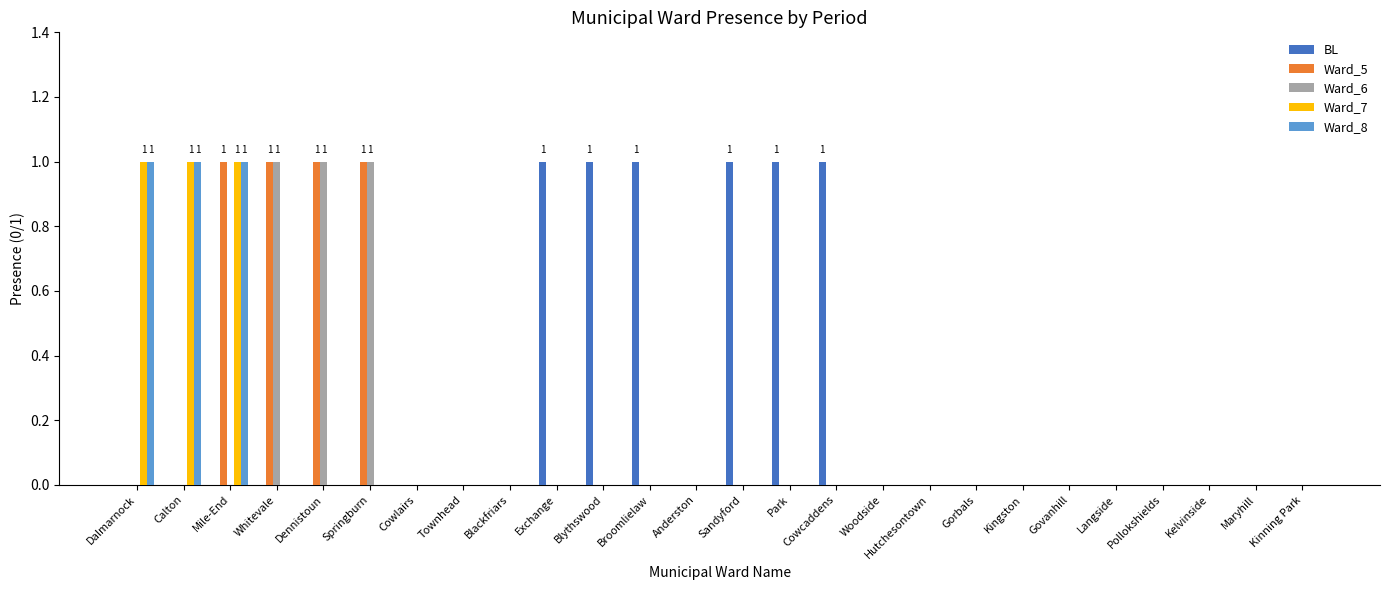

Reading left to right, what are all the values shown in this chart?

BL: 0	0	0	0	0	0	0	0	0	1	1	1	0	1	1	1	0	0	0	0	0	0	0	0	0	0
Ward_5: 0	0	1	1	1	1	0	0	0	0	0	0	0	0	0	0	0	0	0	0	0	0	0	0	0	0
Ward_6: 0	0	0	1	1	1	0	0	0	0	0	0	0	0	0	0	0	0	0	0	0	0	0	0	0	0
Ward_7: 1	1	1	0	0	0	0	0	0	0	0	0	0	0	0	0	0	0	0	0	0	0	0	0	0	0
Ward_8: 1	1	1	0	0	0	0	0	0	0	0	0	0	0	0	0	0	0	0	0	0	0	0	0	0	0